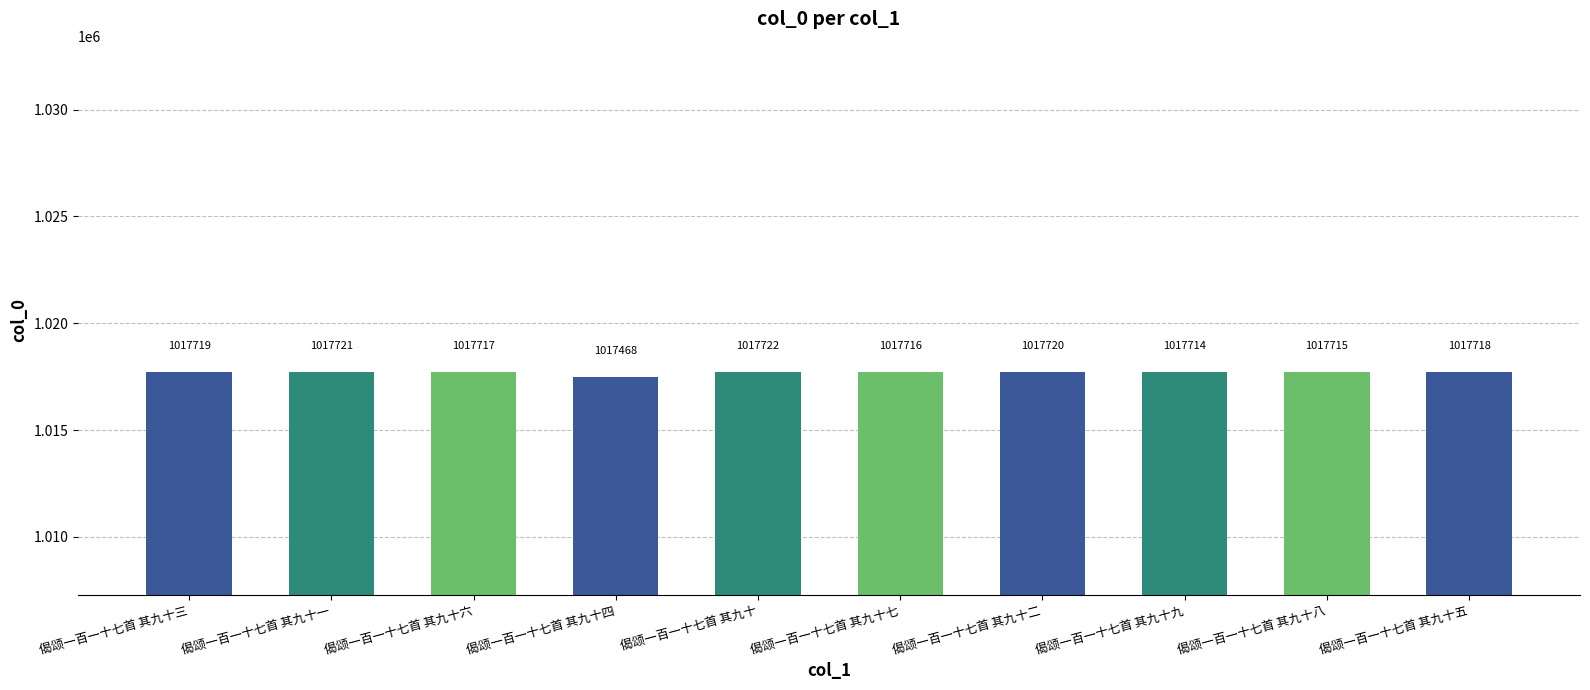

The value at 偈颂一百一十七首 其九十六 is 1017717. True or false?

True